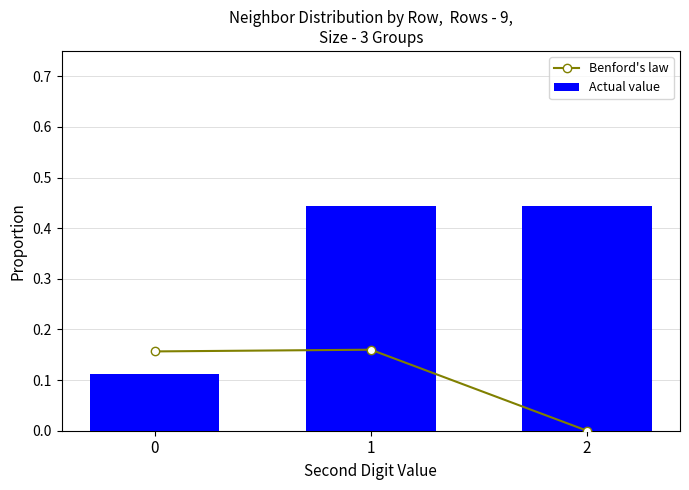

Between 0 and 1, which is larger?

1